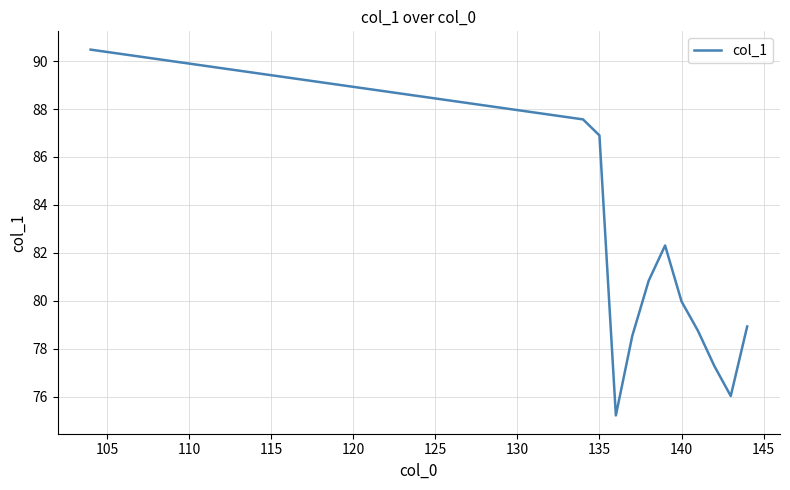

What is the difference between the maximum and minimum values?

15.3